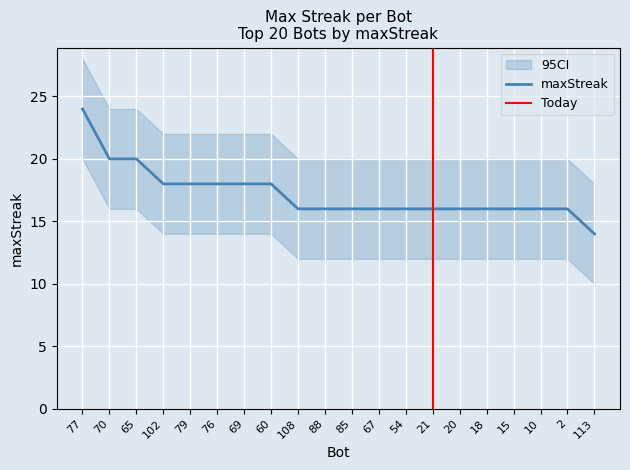

What is the average value?

17